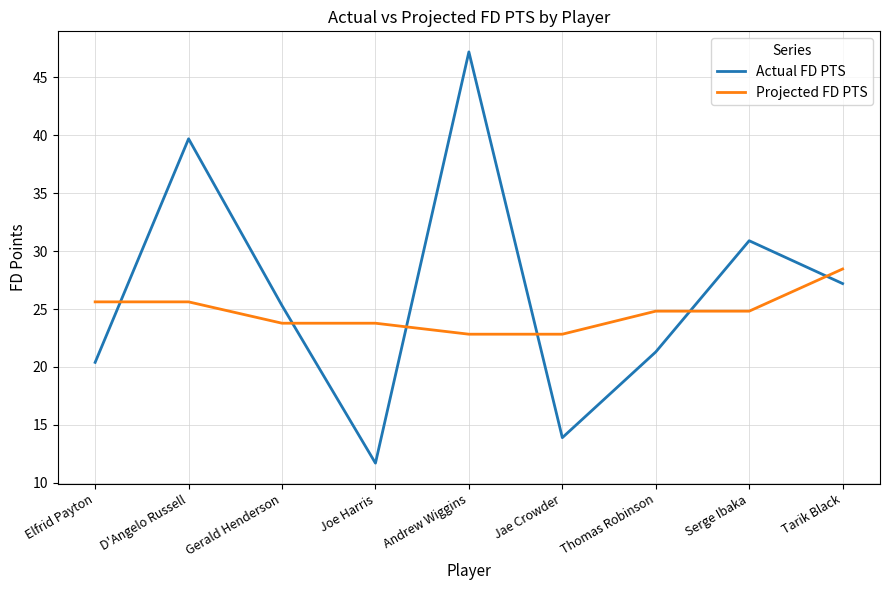

True or false: Projected FD PTS has a value of 13.6 at D'Angelo Russell.

False